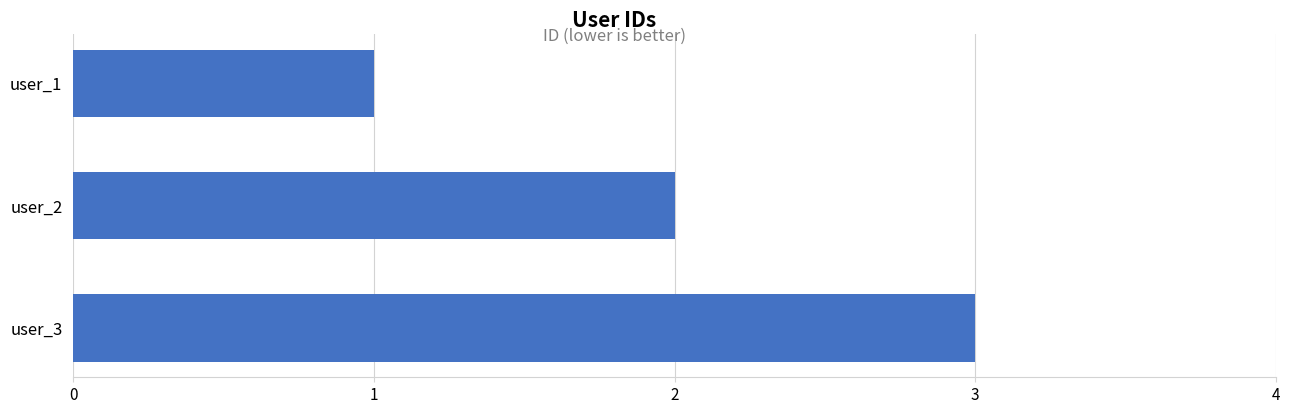

The chart shows a value of 2 at user_3. True or false?

False